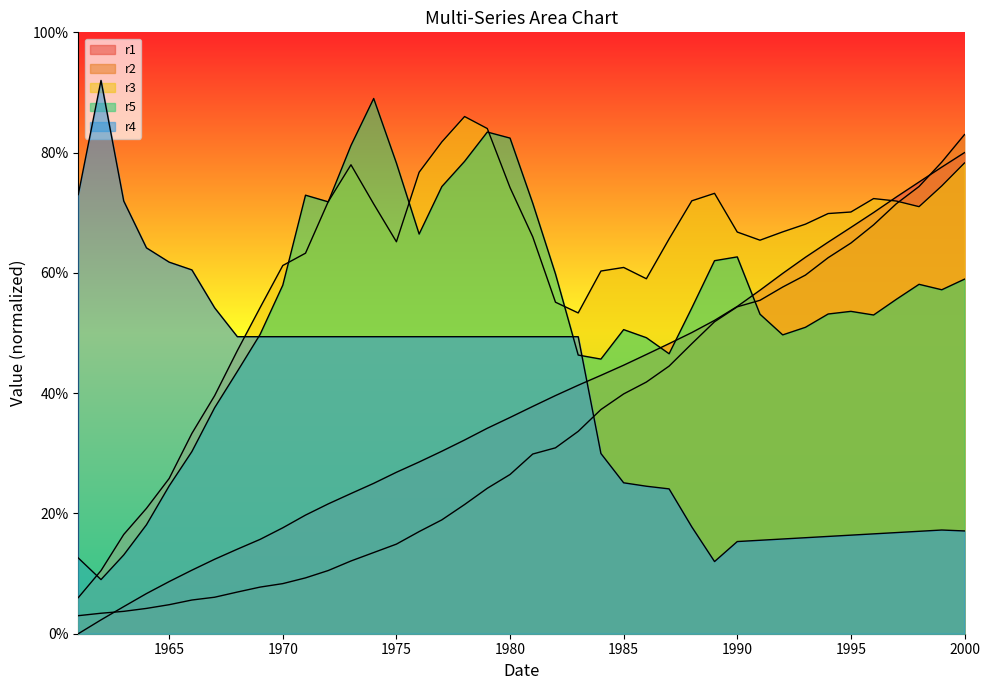

True or false: r2 has more than 1 points higher than both neighbors.

False